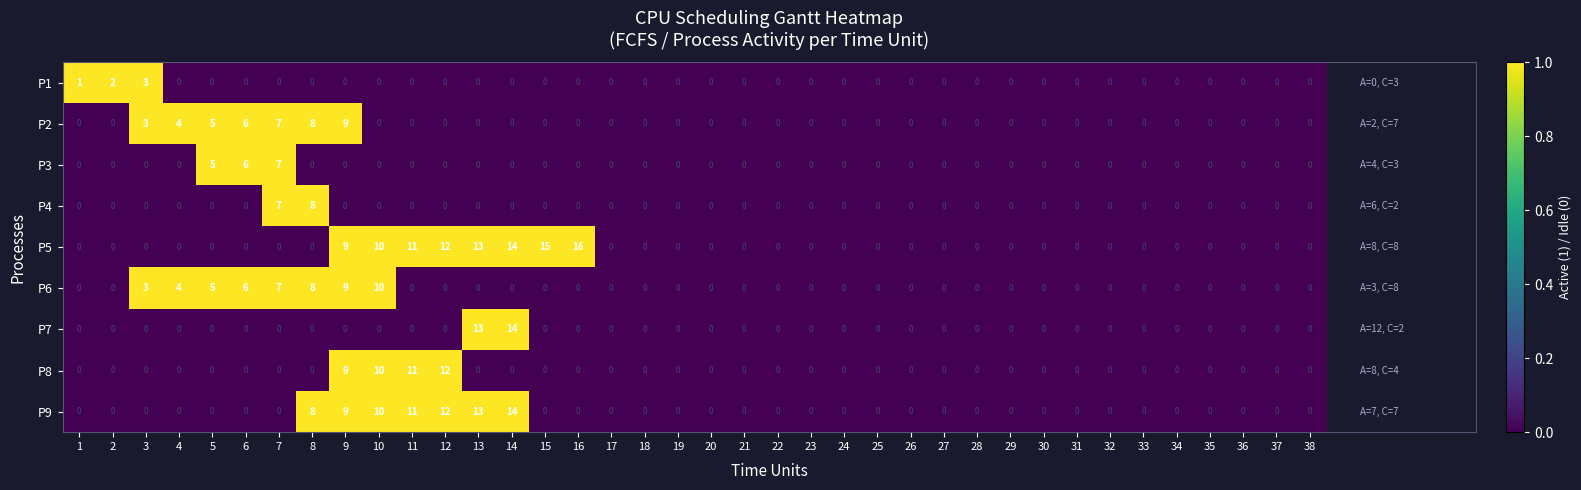

Is the value of P4 at 2 greater than the value of P3 at 7?

No